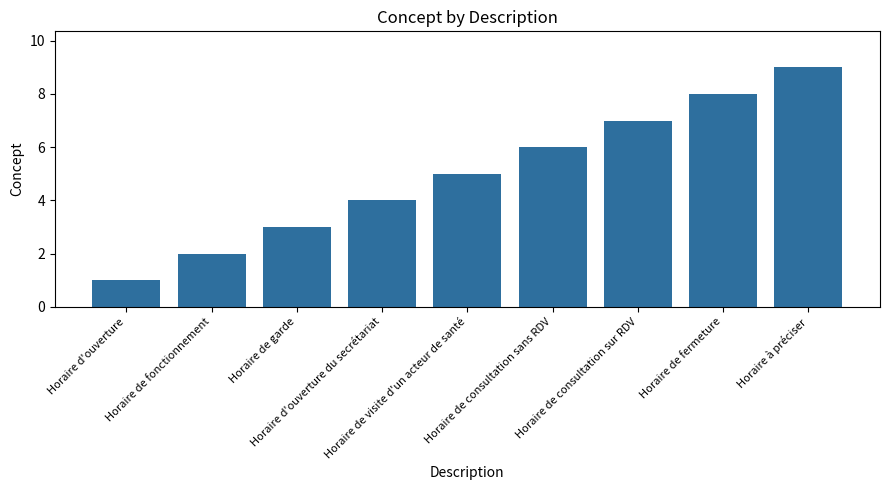

Rank the categories by value from lowest to highest.

Horaire d'ouverture, Horaire de fonctionnement, Horaire de garde, Horaire d'ouverture du secrétariat, Horaire de visite d'un acteur de santé, Horaire de consultation sans RDV, Horaire de consultation sur RDV, Horaire de fermeture, Horaire à préciser